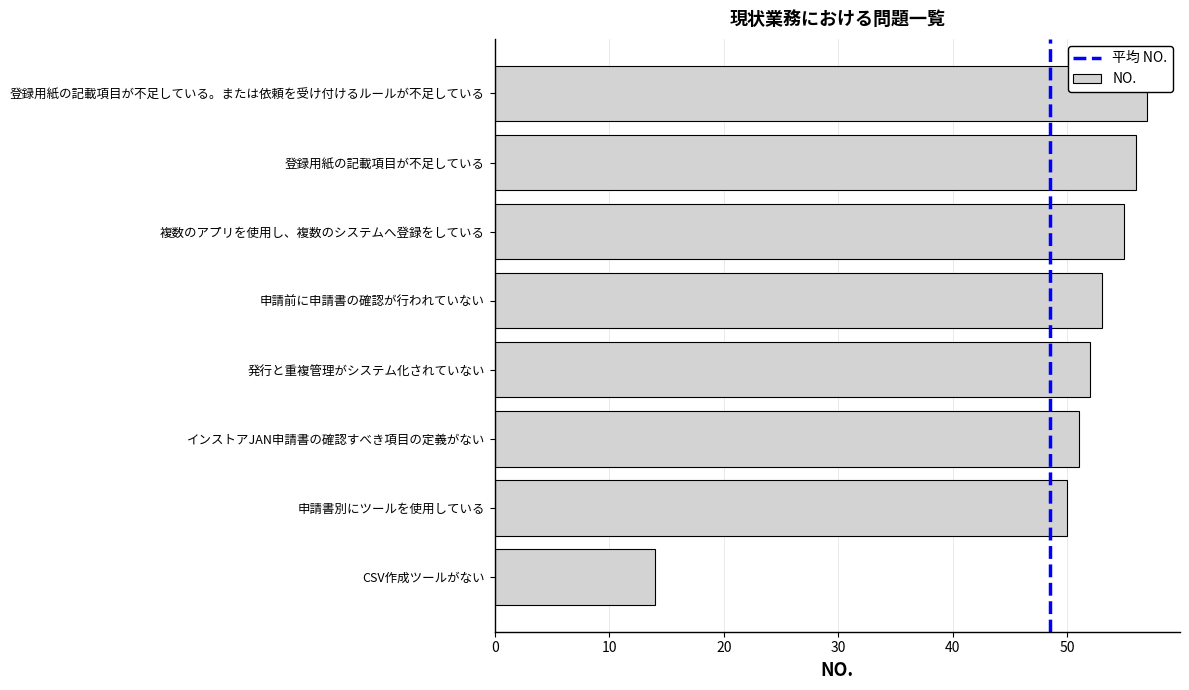

Which has a higher value, 複数のアプリを使用し、複数のシステムへ登録をしている or 登録用紙の記載項目が不足している。または依頼を受け付けるルールが不足している?

登録用紙の記載項目が不足している。または依頼を受け付けるルールが不足している